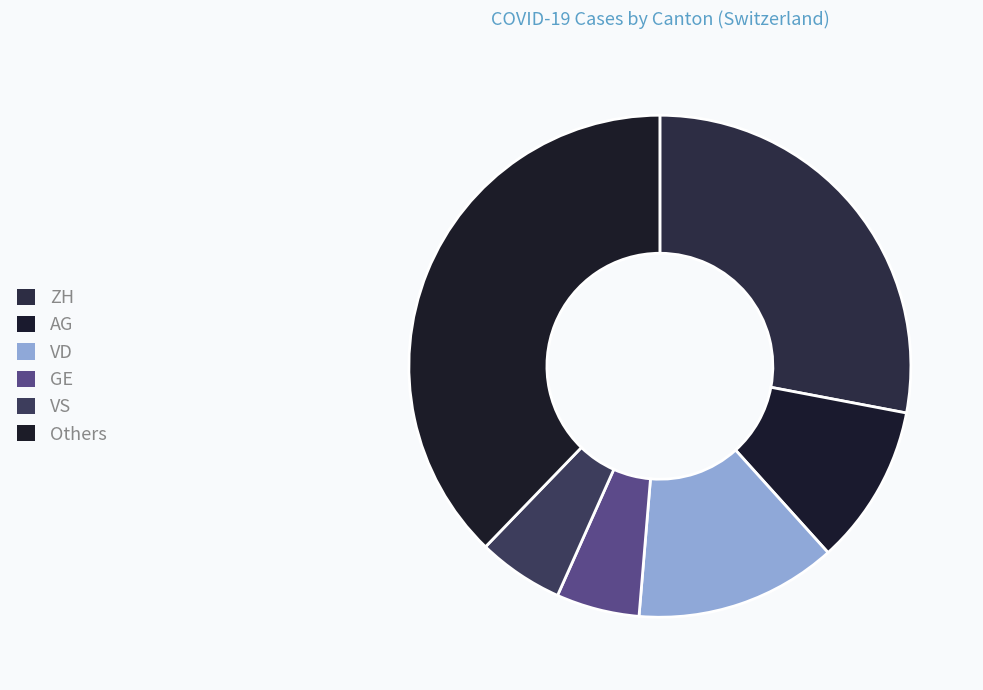

What is the largest slice in the pie chart?

Others